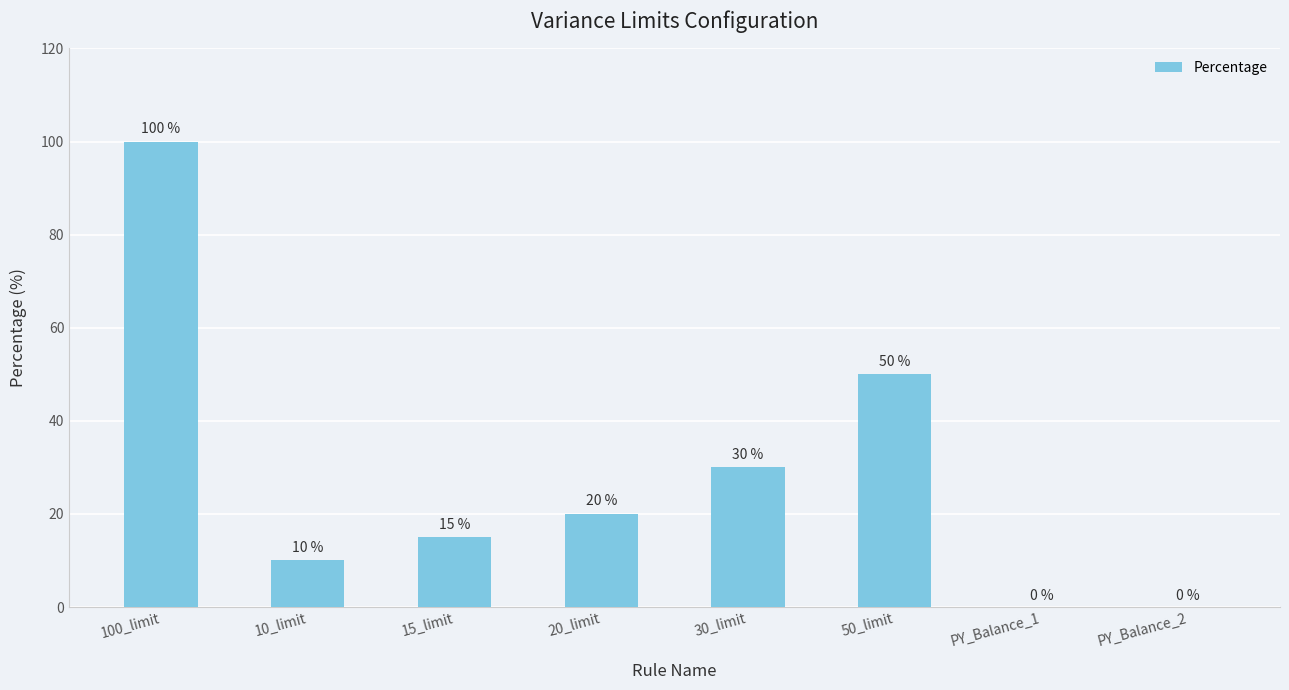

The value at 30_limit is 30. True or false?

True